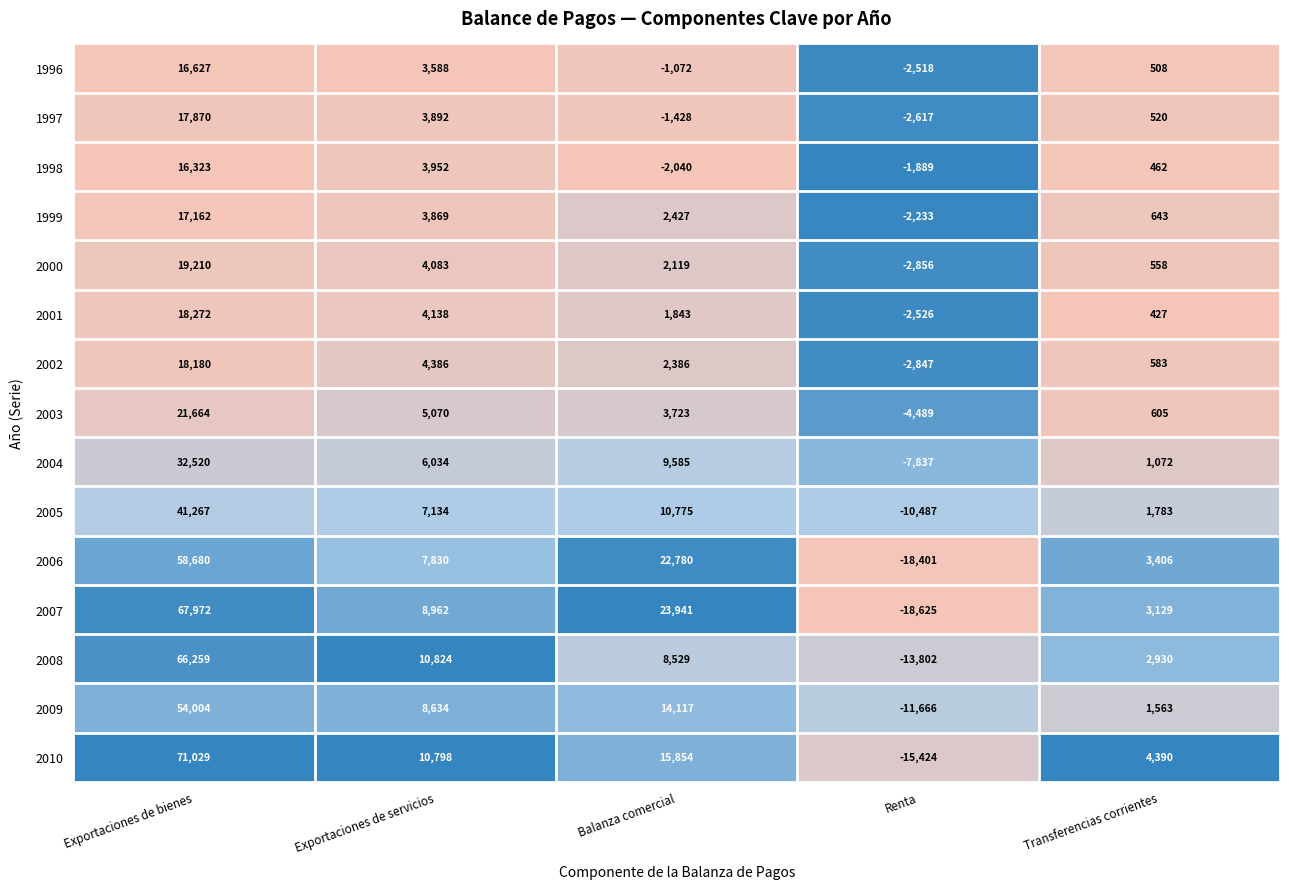

The 2009 series shows 19301 at Balanza comercial. True or false?

False